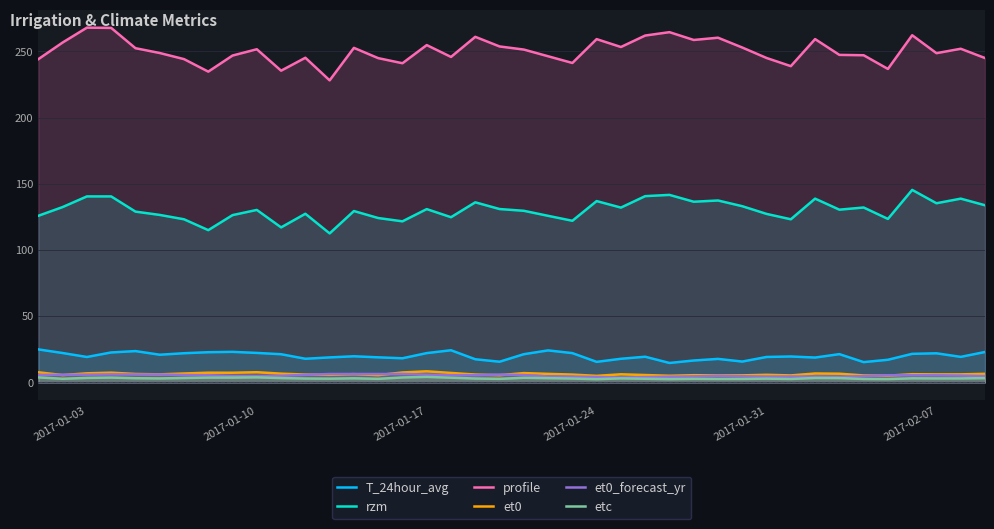

How many interior local peaks does the T_24hour_avg series have?

10